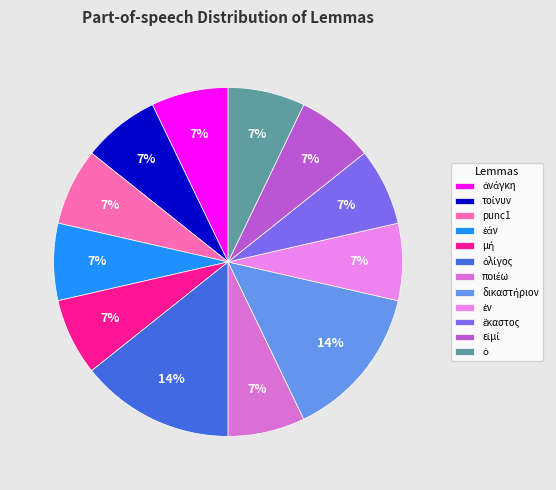

To the nearest percent, what is the combined percentage of ὀλίγος and δικαστήριον?

29%